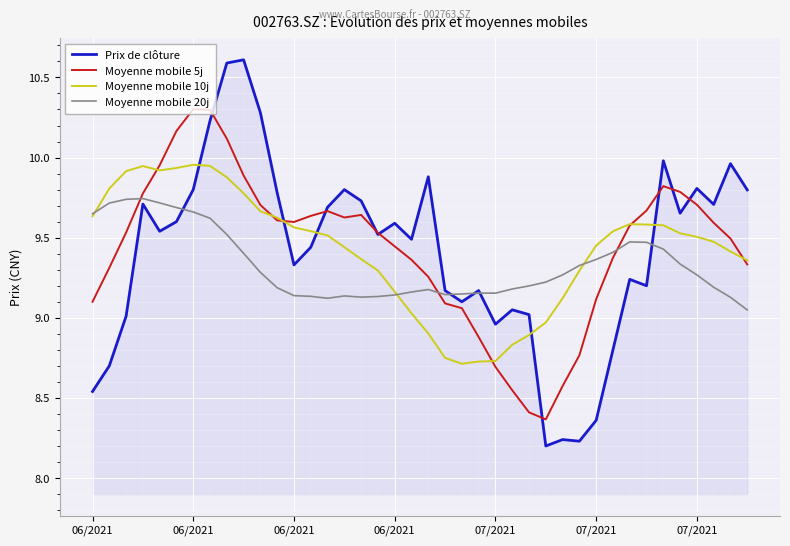

Which series has the largest range (max minus min)?

Prix de clôture